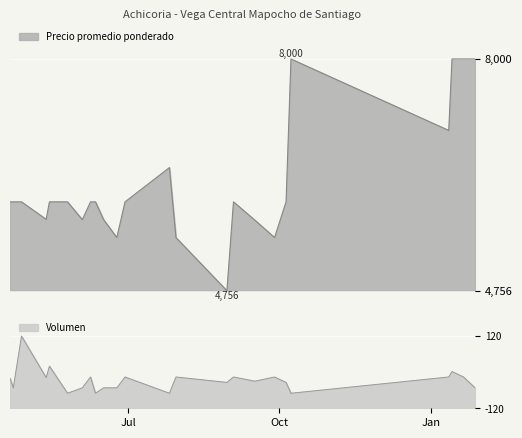

True or false: Volumen and Precio promedio ponderado cross at least once.

False